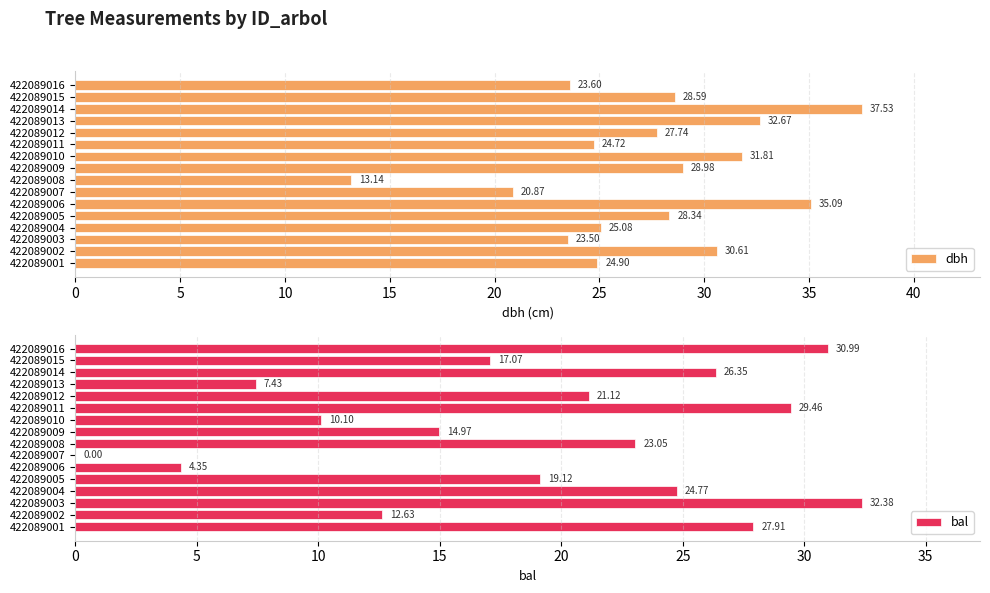

Rank the categories by dbh value from highest to lowest.

422089014, 422089006, 422089013, 422089010, 422089002, 422089009, 422089015, 422089005, 422089012, 422089004, 422089001, 422089011, 422089016, 422089003, 422089007, 422089008